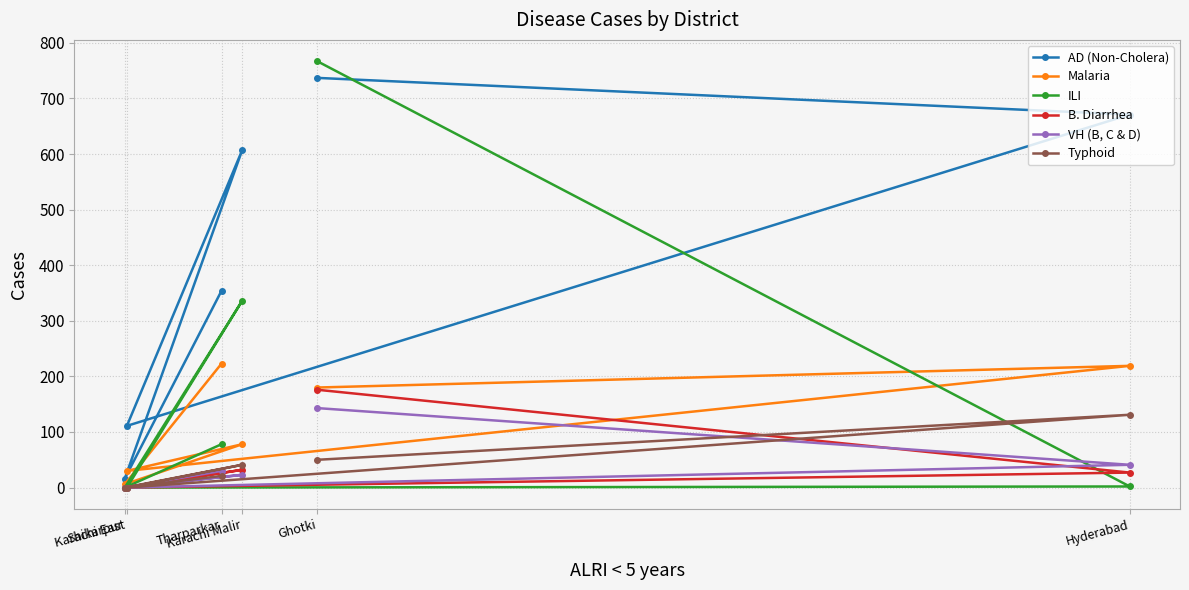

List the labels in order of ILI value, largest first.

Ghotki, Karachi Malir, Tharparkar, Hyderabad, Karachi East, Shikarpur